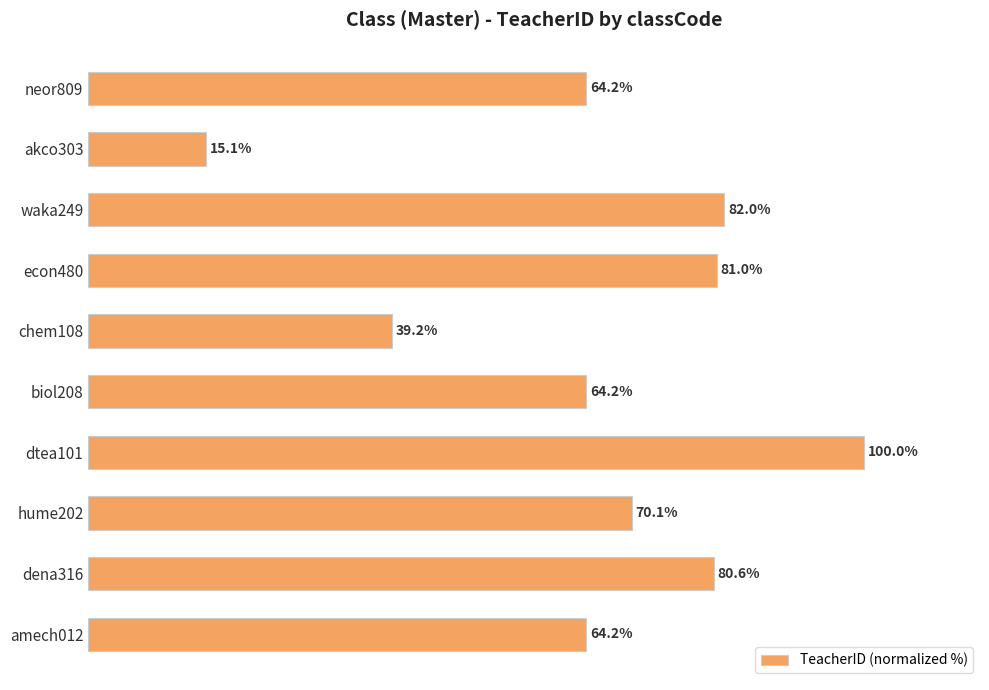

Which label corresponds to the largest value in the chart?

dtea101